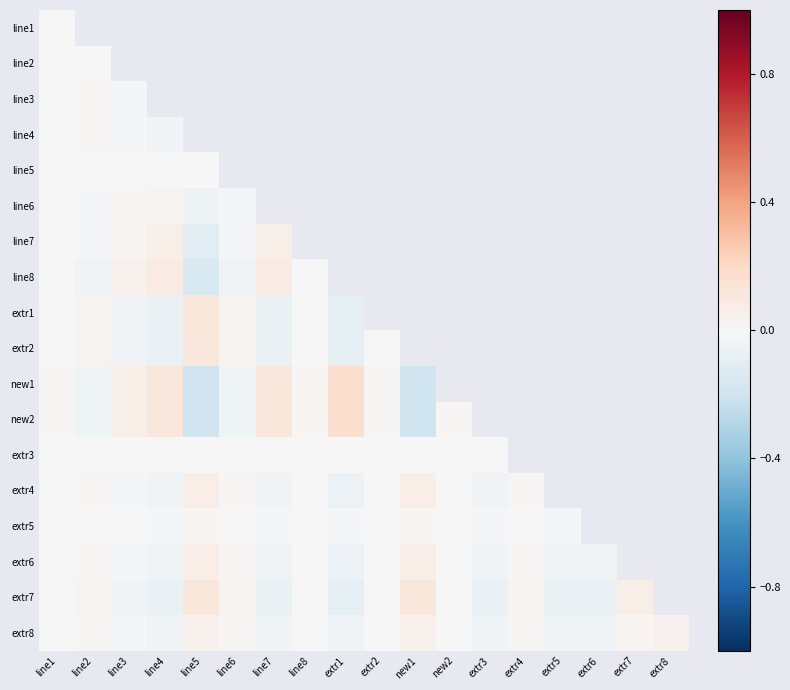

List the labels in order of line6 value, largest first.

line4, line3, line1, line2, line6, line7, line8, extr1, extr2, new1, new2, extr3, extr4, extr5, extr6, extr7, extr8, line5